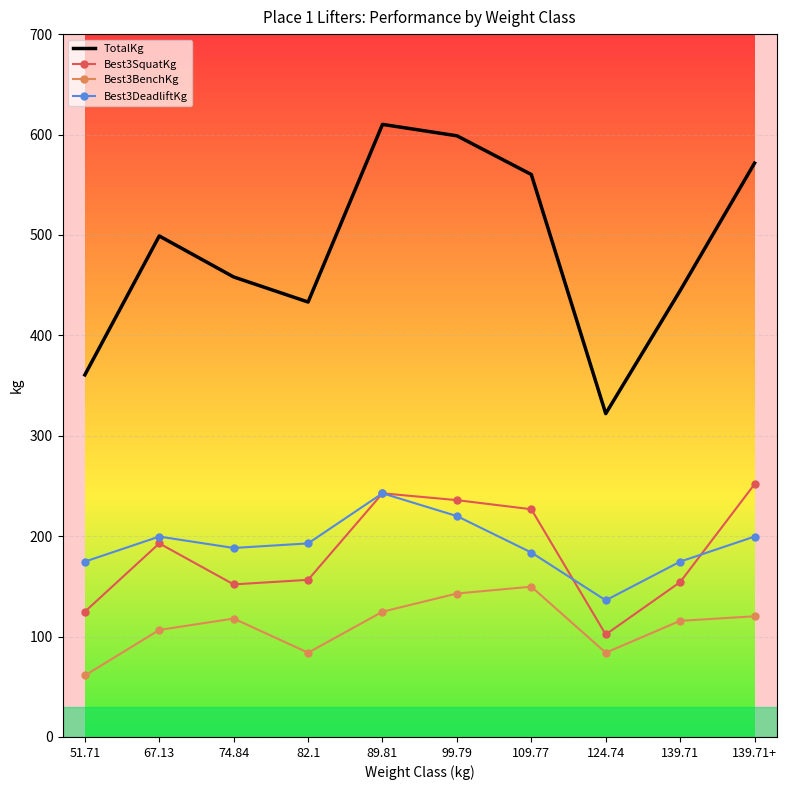

Which series has the largest range (max minus min)?

TotalKg